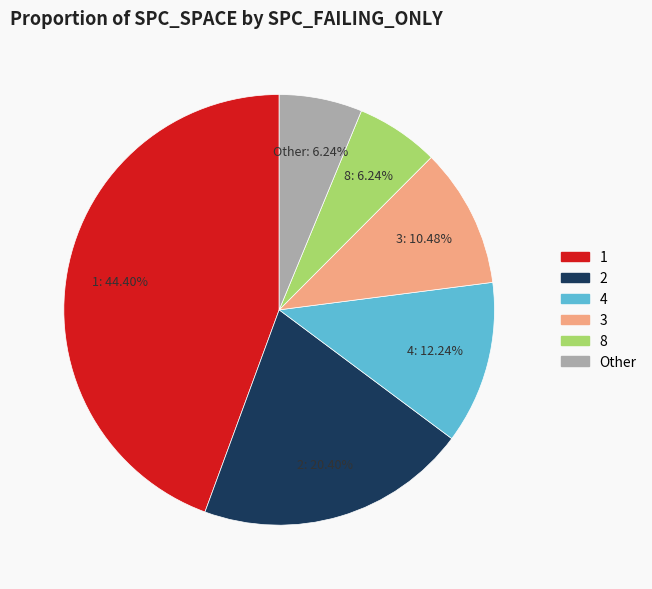

How many segments does this pie chart have?

6